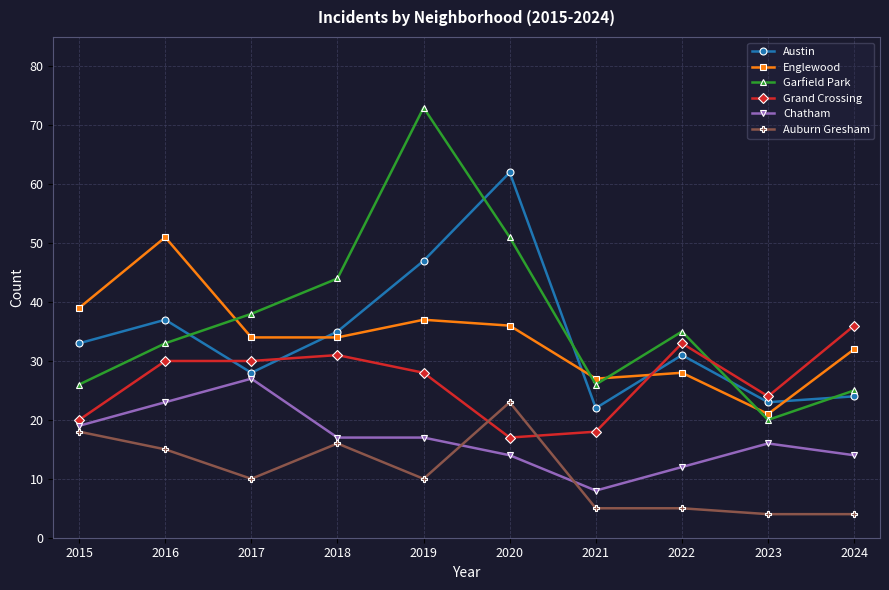

What is the lowest value of the Austin series?

22